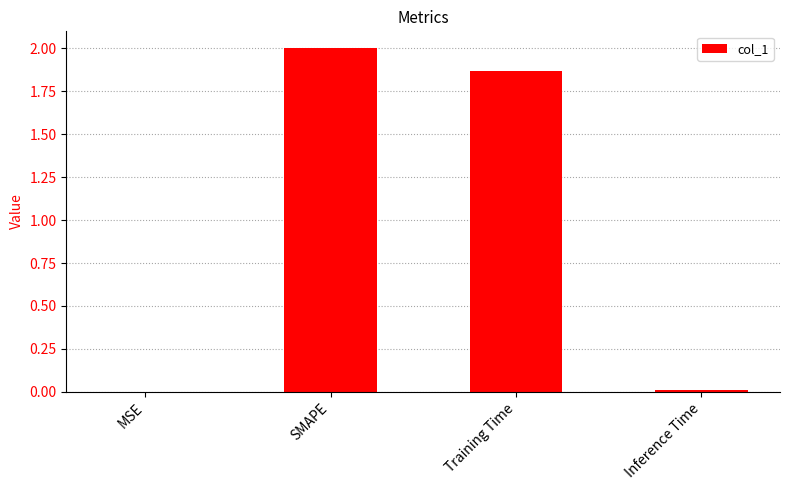

What is the sum of the values at SMAPE and MSE?

2.0